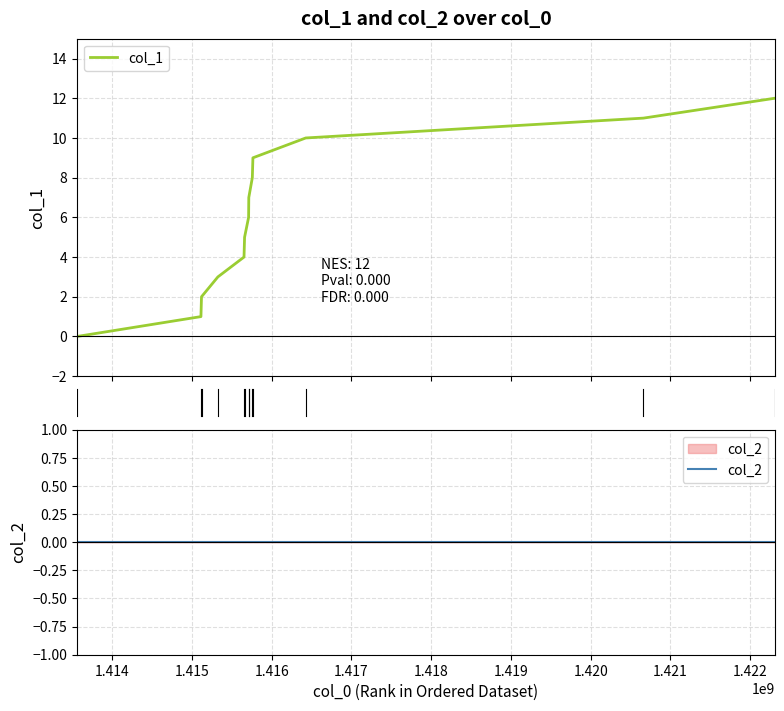

True or false: col_2 and col_1 cross at least once.

False